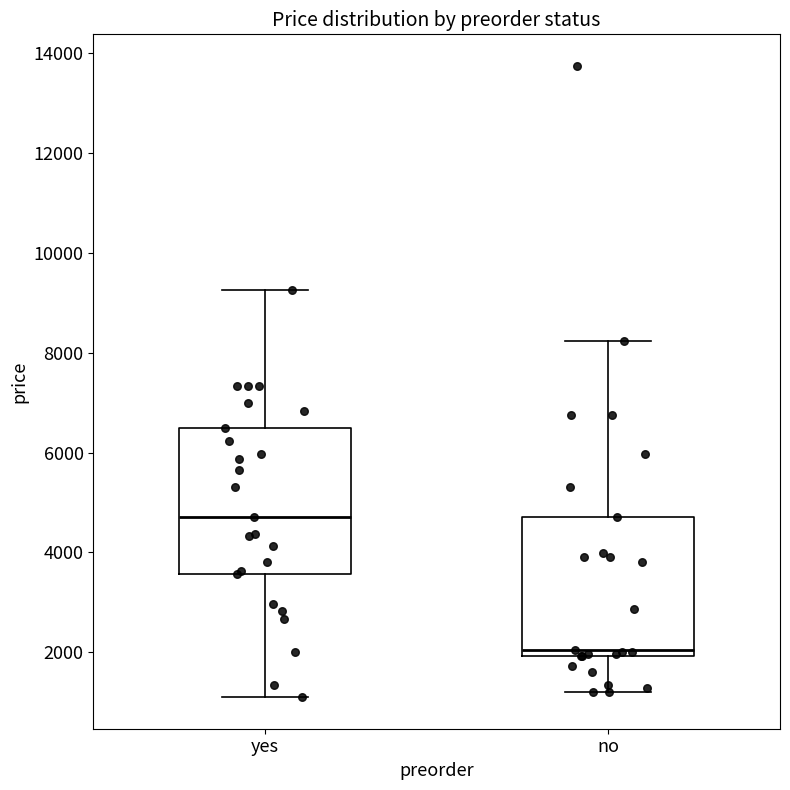

Reading left to right, read every box against the y-axis: the position of its median line, the range the box covers, and the ends of its whiskers. The values are not printed on the chart, so give them approximately, as read against the axis.

yes: median 4800, box 3600 to 6400, whiskers 1200 to 9200
no: median 2000 (just above the box's lower edge), box 2000 to 4800, whiskers 1200 to 8200